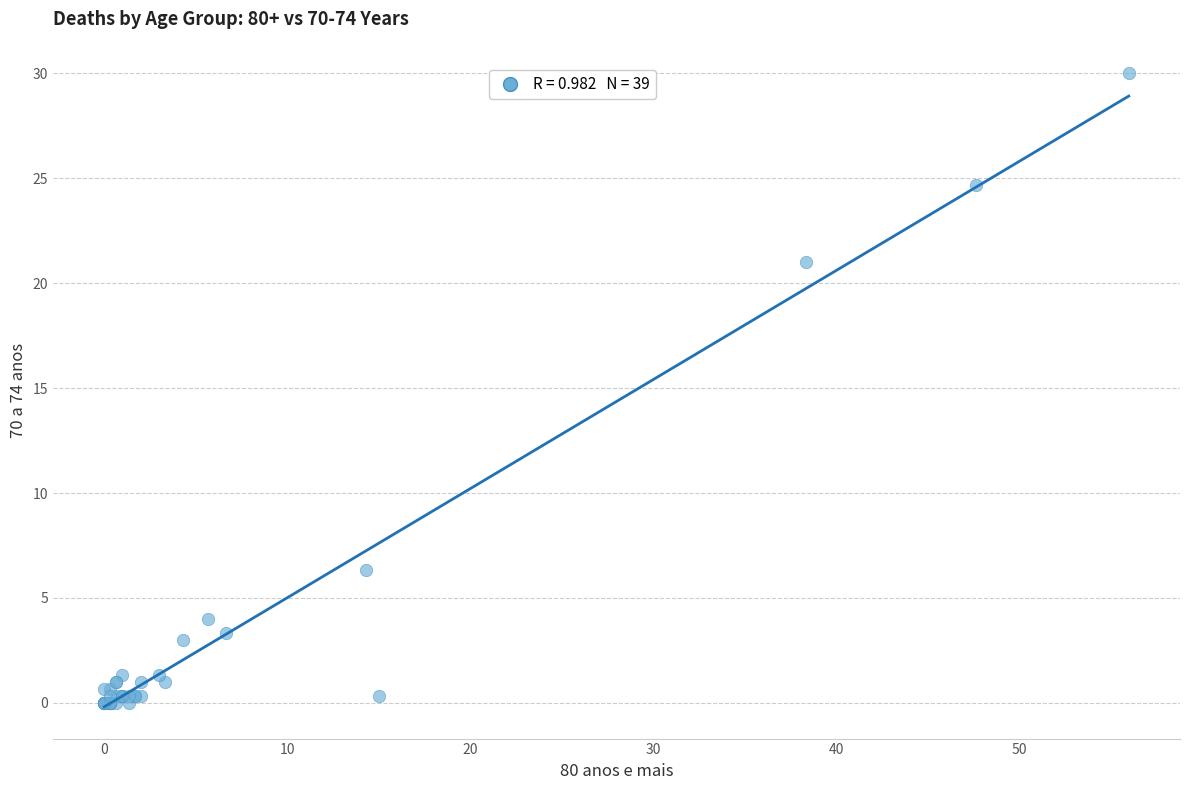

What Y value in the scatter plot is closest to 15?

21.0